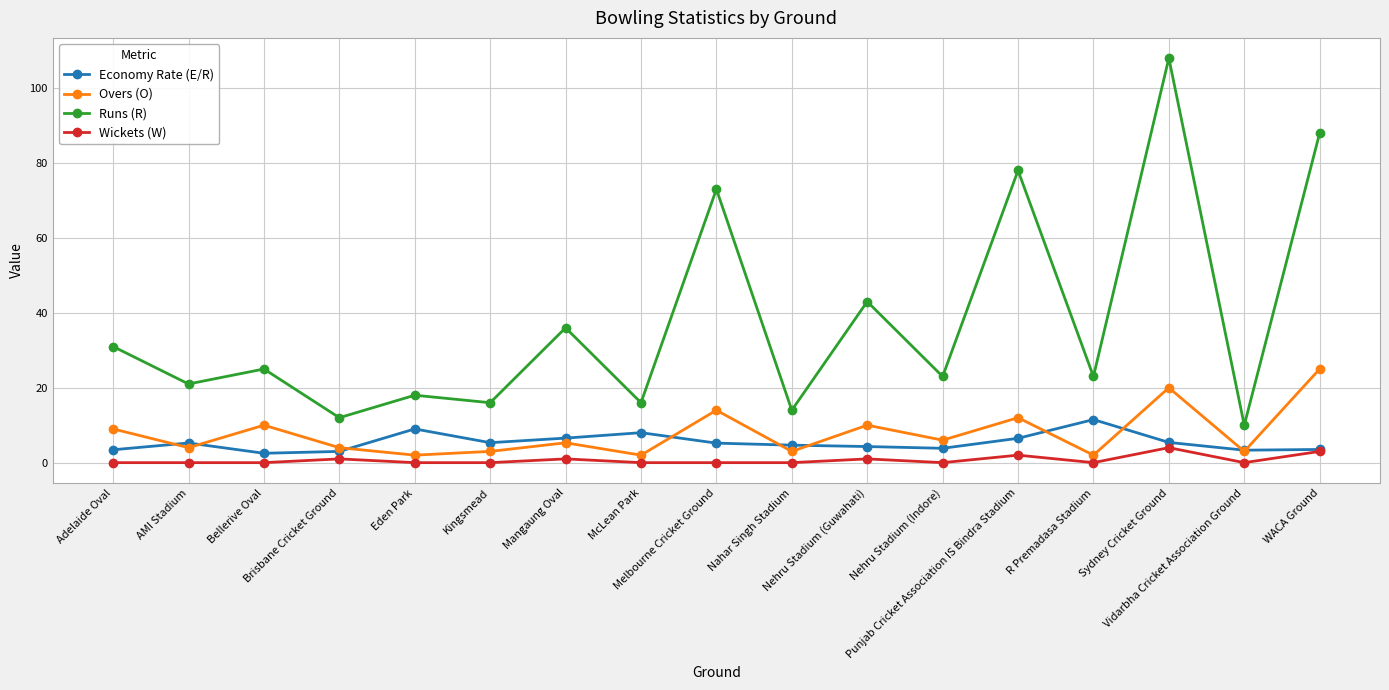

List the series in order of their peak value, highest first.

Runs (R), Overs (O), Economy Rate (E/R), Wickets (W)